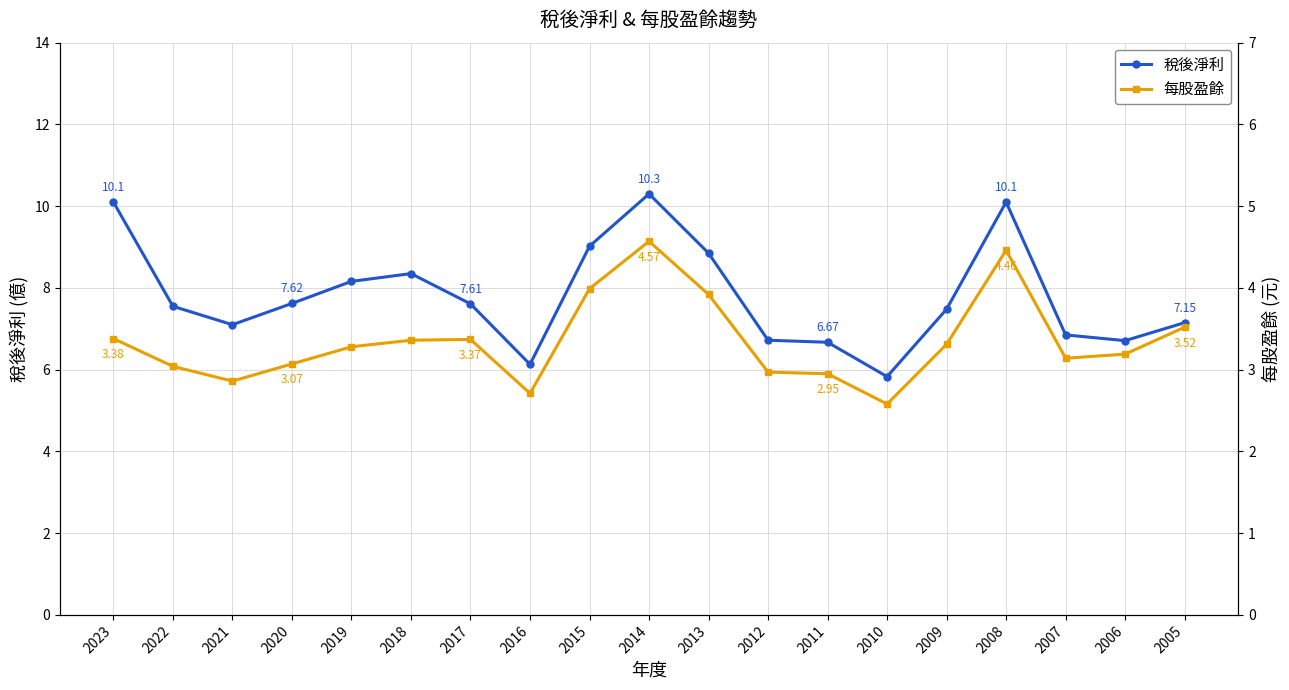

True or false: 每股盈餘 and 稅後淨利 cross at least once.

False